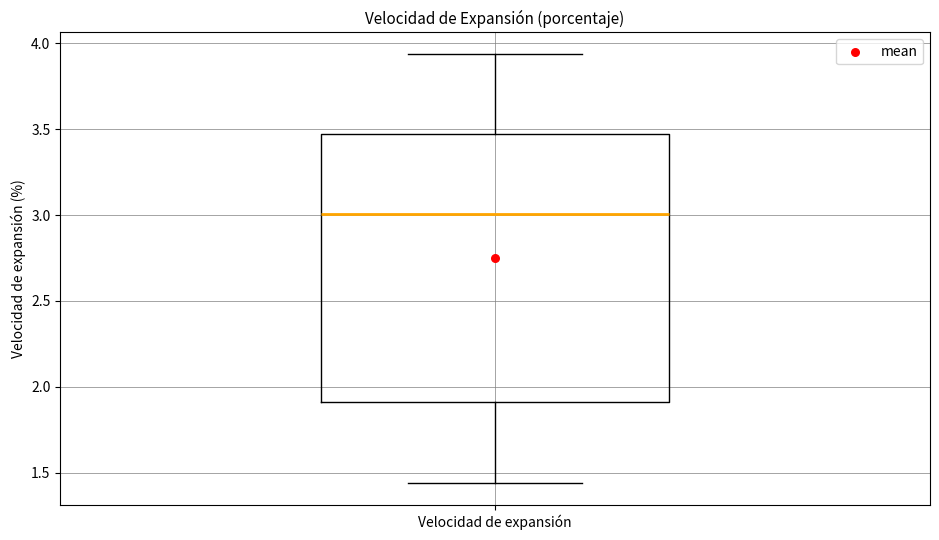

Transcribe this box plot: give where the median line is, the range the box spans, and where the two whiskers end, as read against the y-axis. The values are not printed on the chart, so give them approximately, as read against the axis.

median 3.00, box 1.90 to 3.45, whiskers 1.45 to 3.95